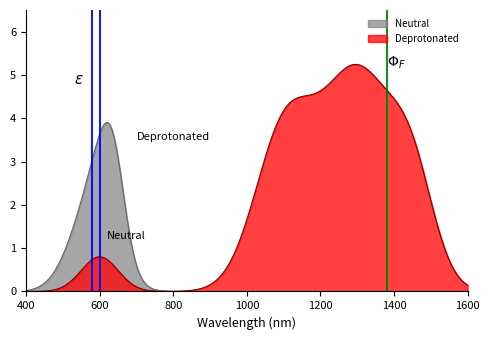

Does the chart have visible grid lines?

No